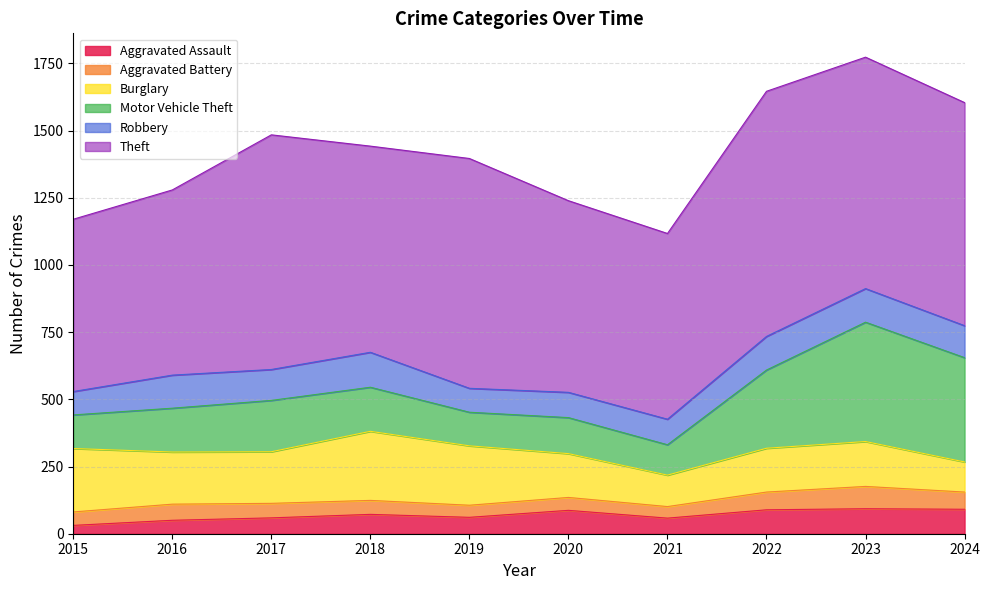

The Motor Vehicle Theft series shows 201 at 2019. True or false?

False